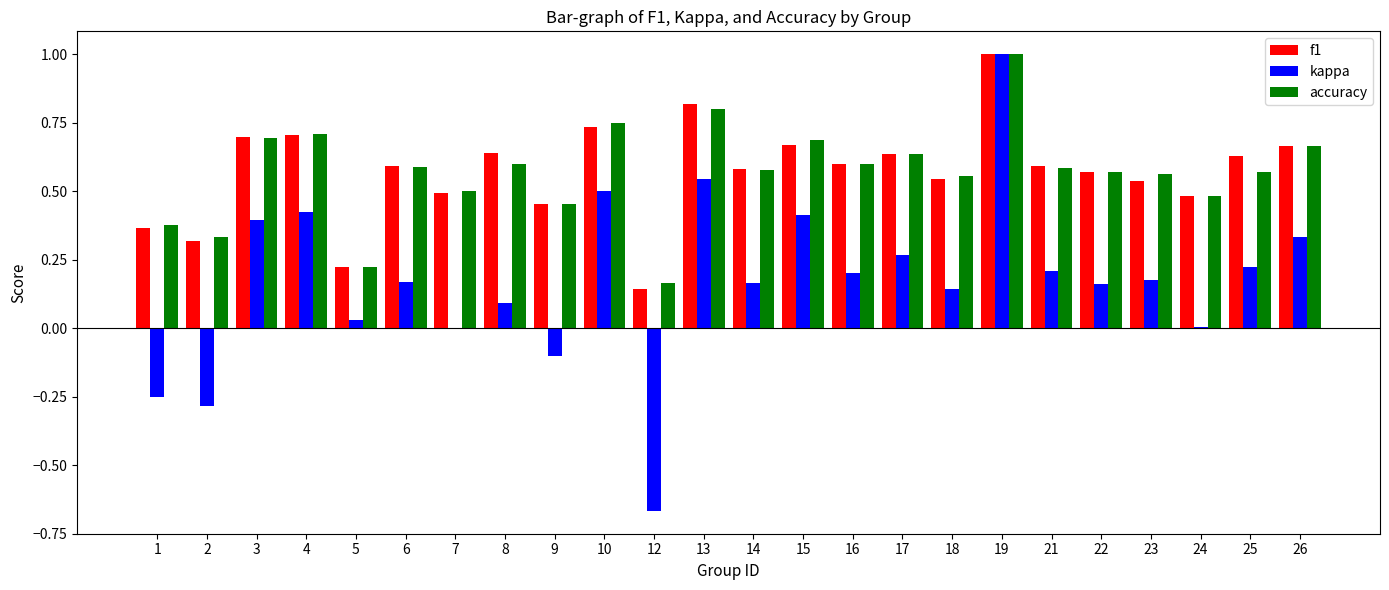

Between 1 and 8, which series saw the biggest shift?

kappa